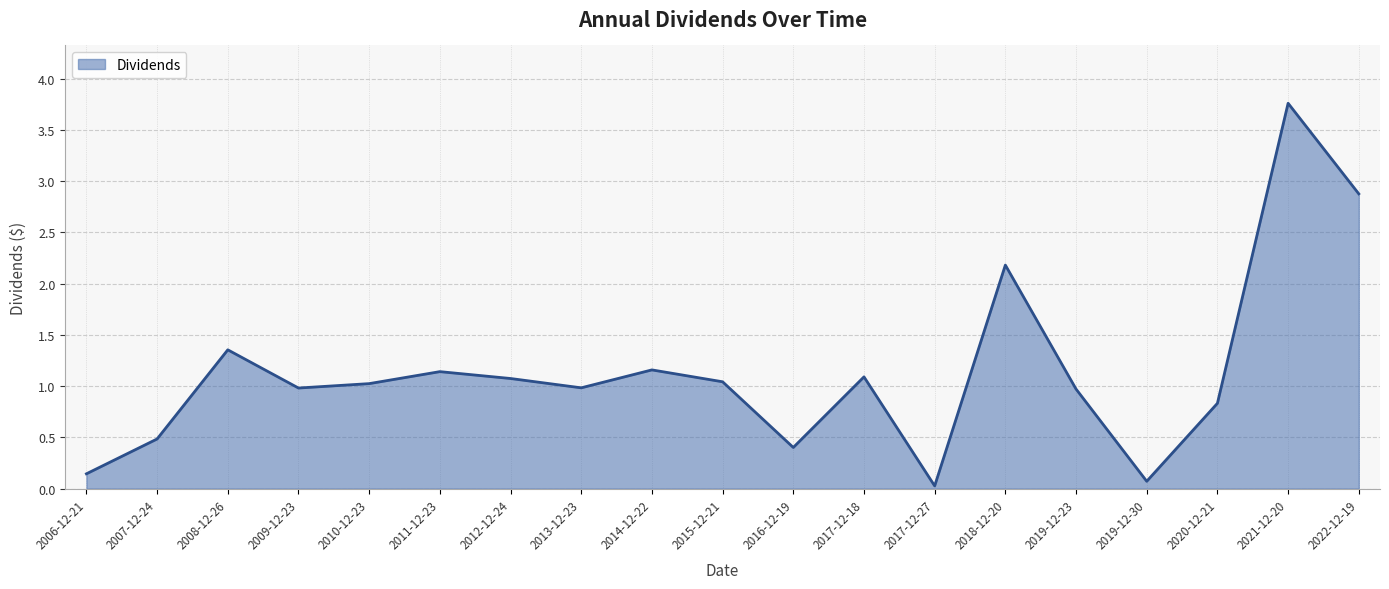

Is it true that the value at 2011-12-23 is 1.9?

False